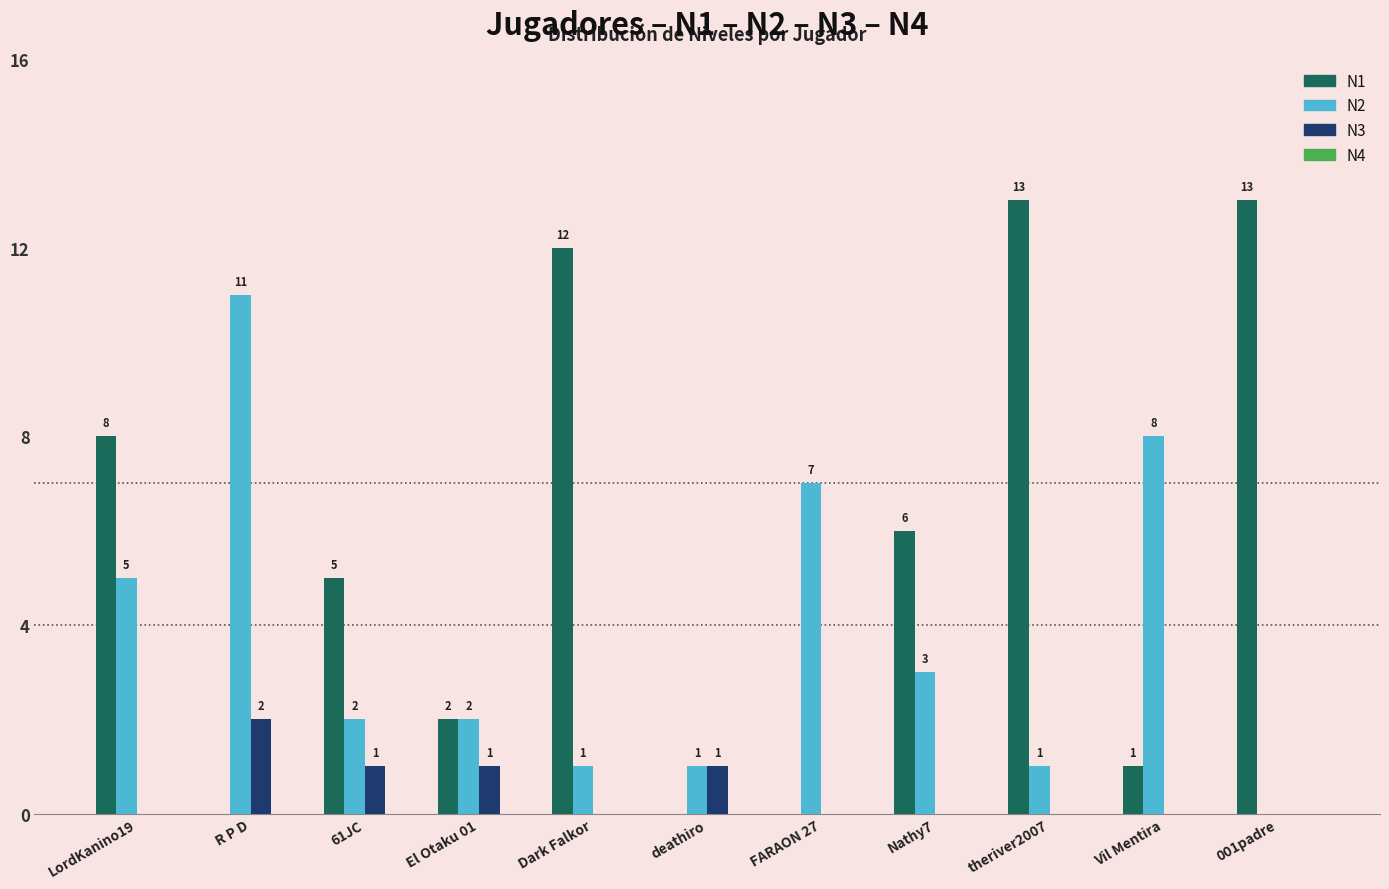

At which label is N1 closest to 6?

Nathy7